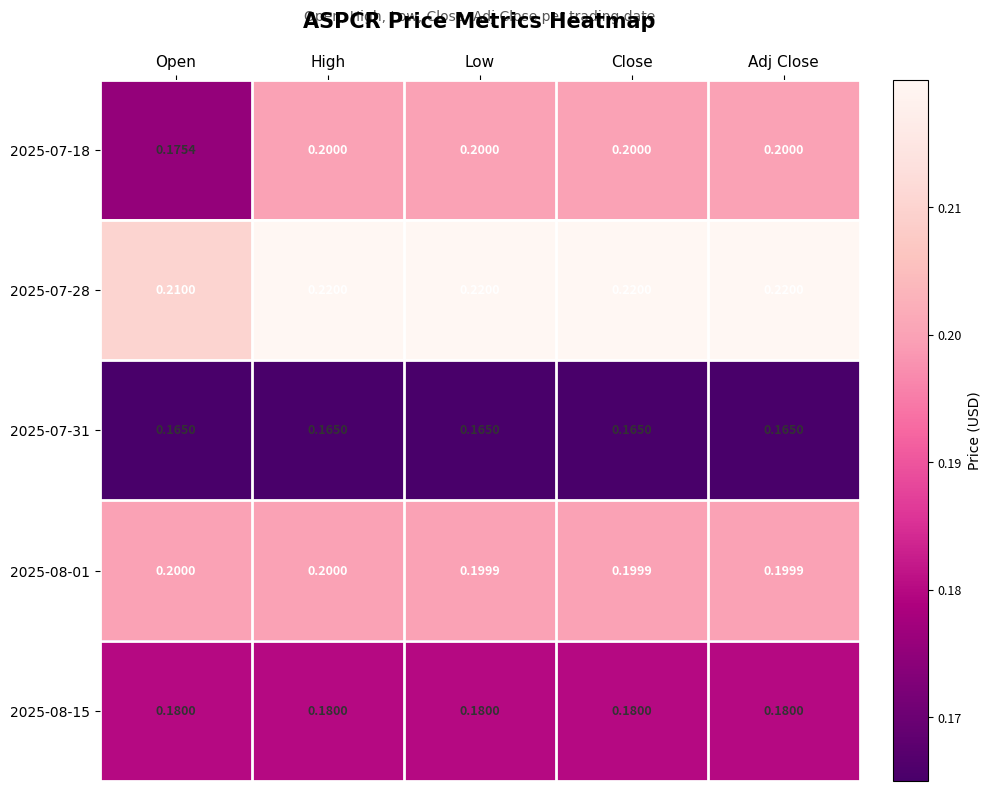

What is the maximum value shown in the chart?

0.2